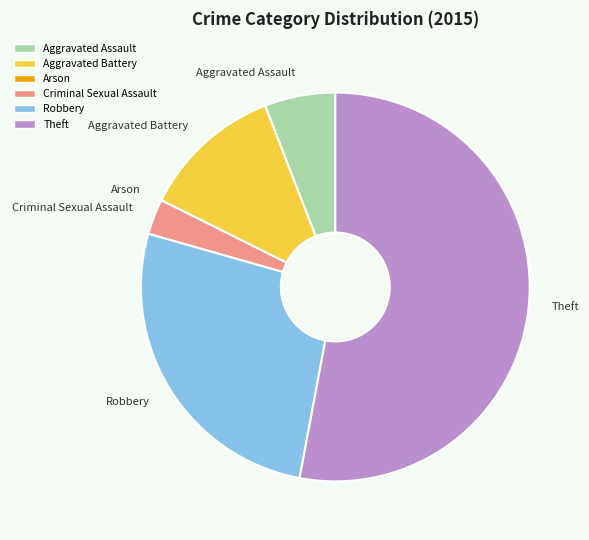

The Aggravated Battery slice represents 12% of the pie. True or false?

True